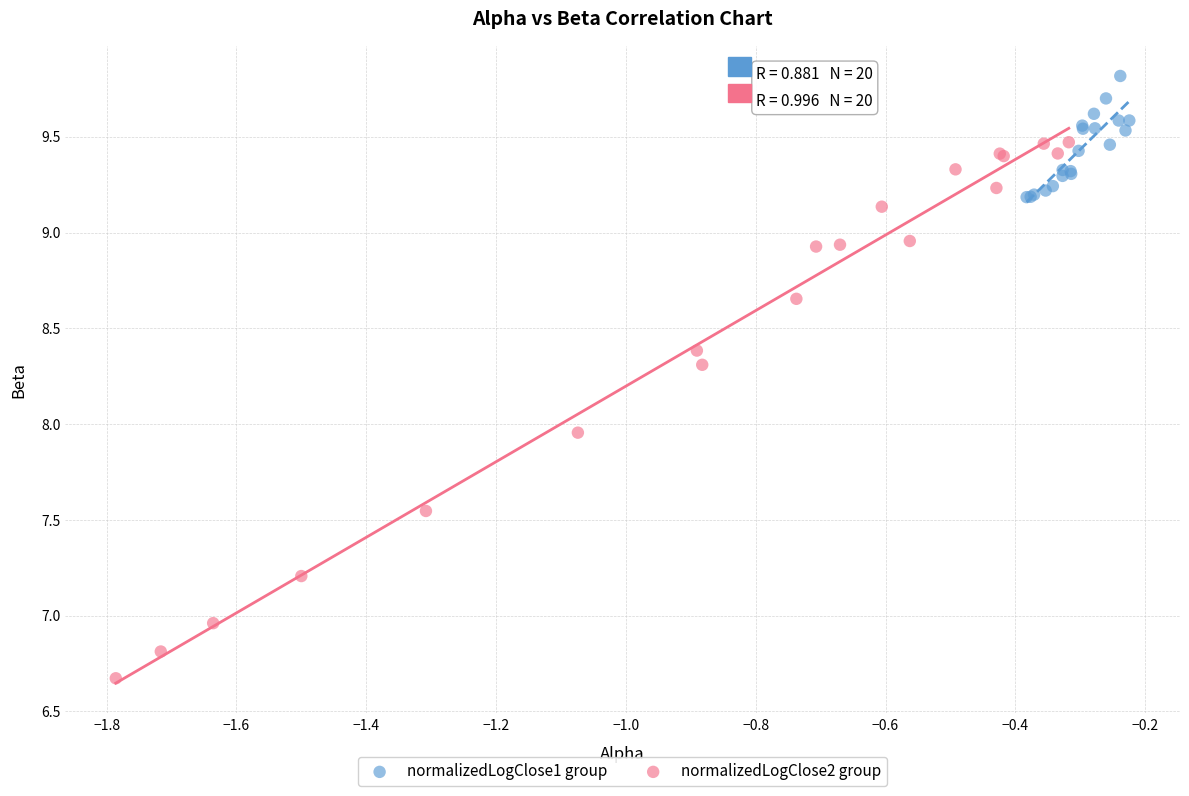

Which series reaches the minimum Y coordinate?

normalizedLogClose2 group